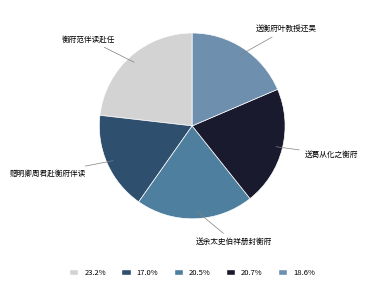

Count the number of slices in the pie.

5